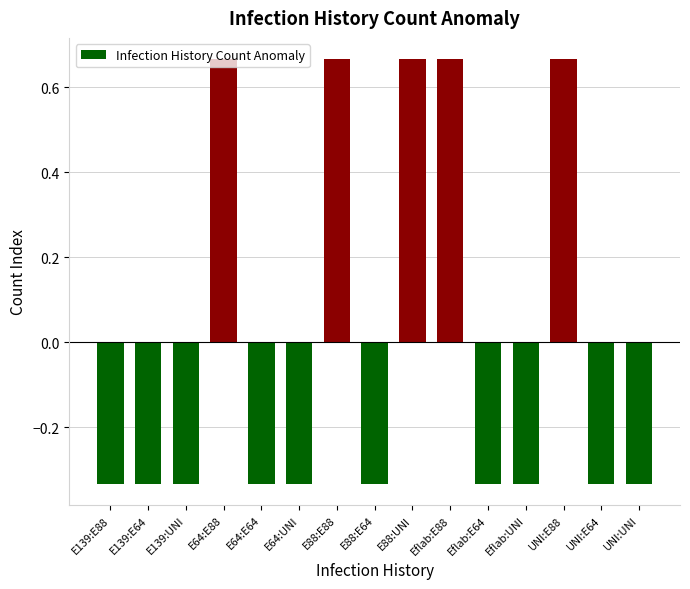

How many values are below 0?

10